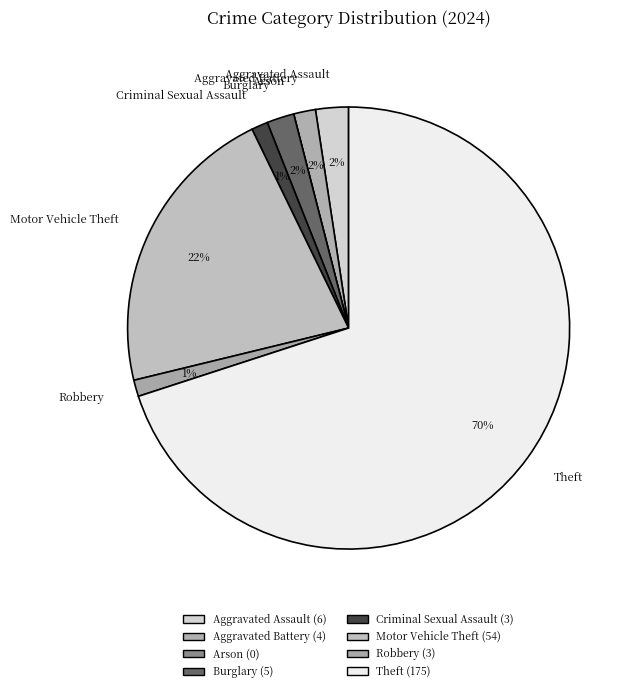

Approximately how many times larger is the value at Criminal Sexual Assault compared to Robbery?

1.0